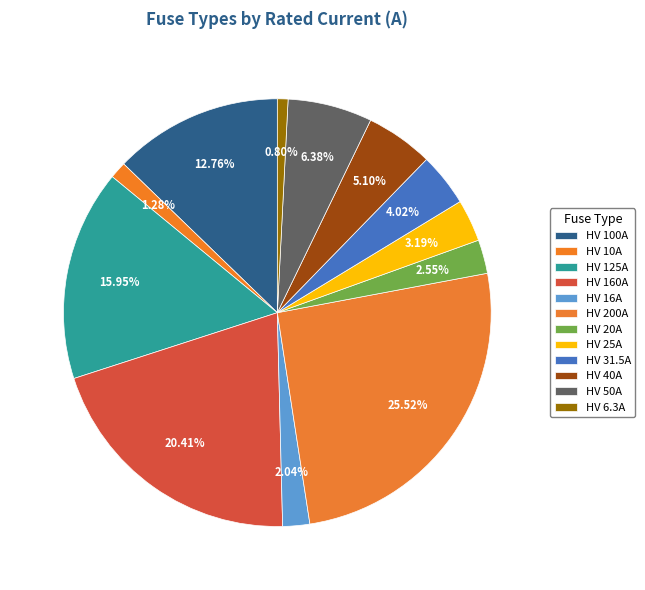

True or false: HV 10A accounts for 1% of the total.

True